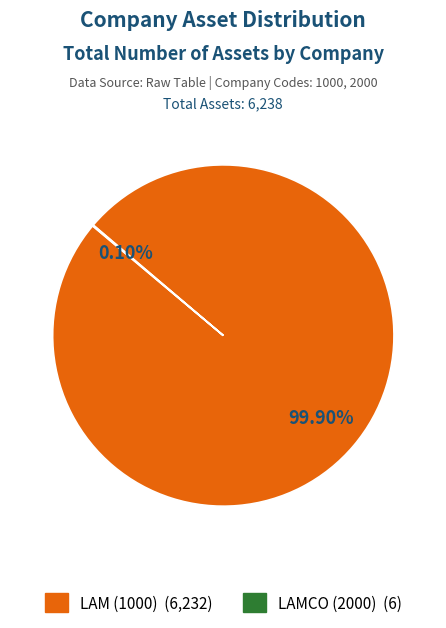

What is the majority slice?

LAM (1000)